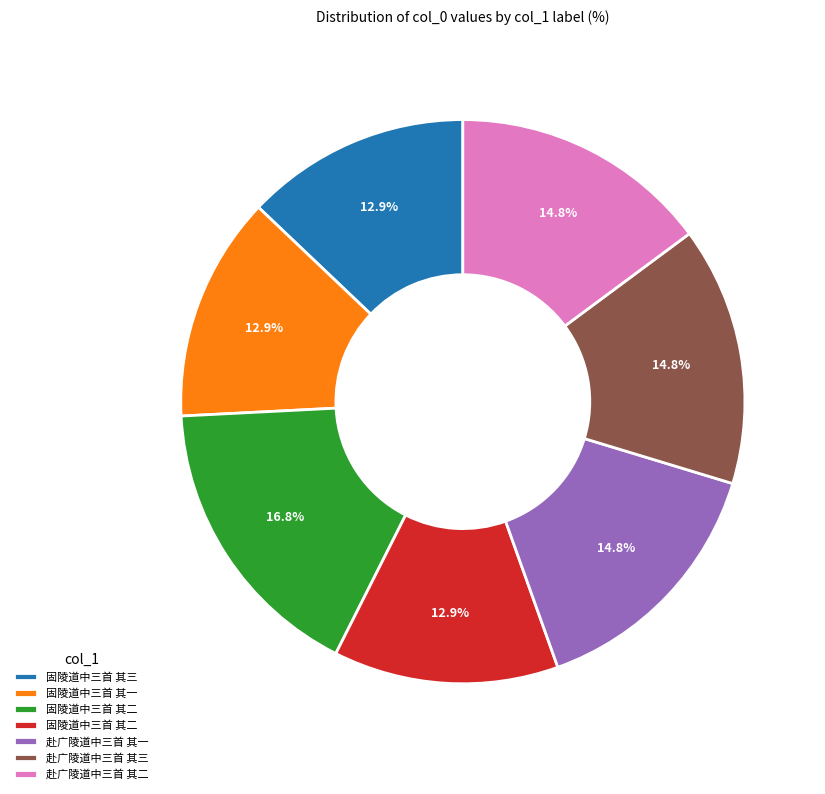

Is there any slice that represents more than half of the pie?

No